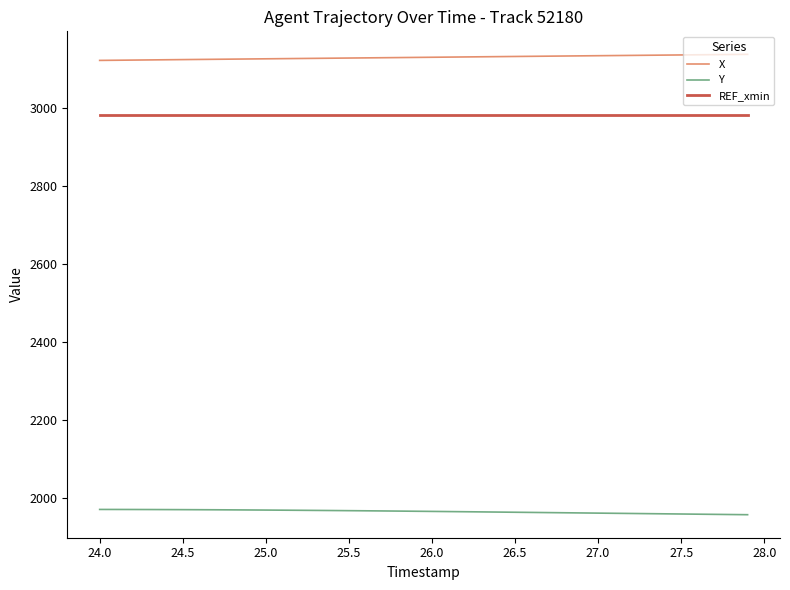

True or false: REF_xmin and Y intersect in this chart.

False